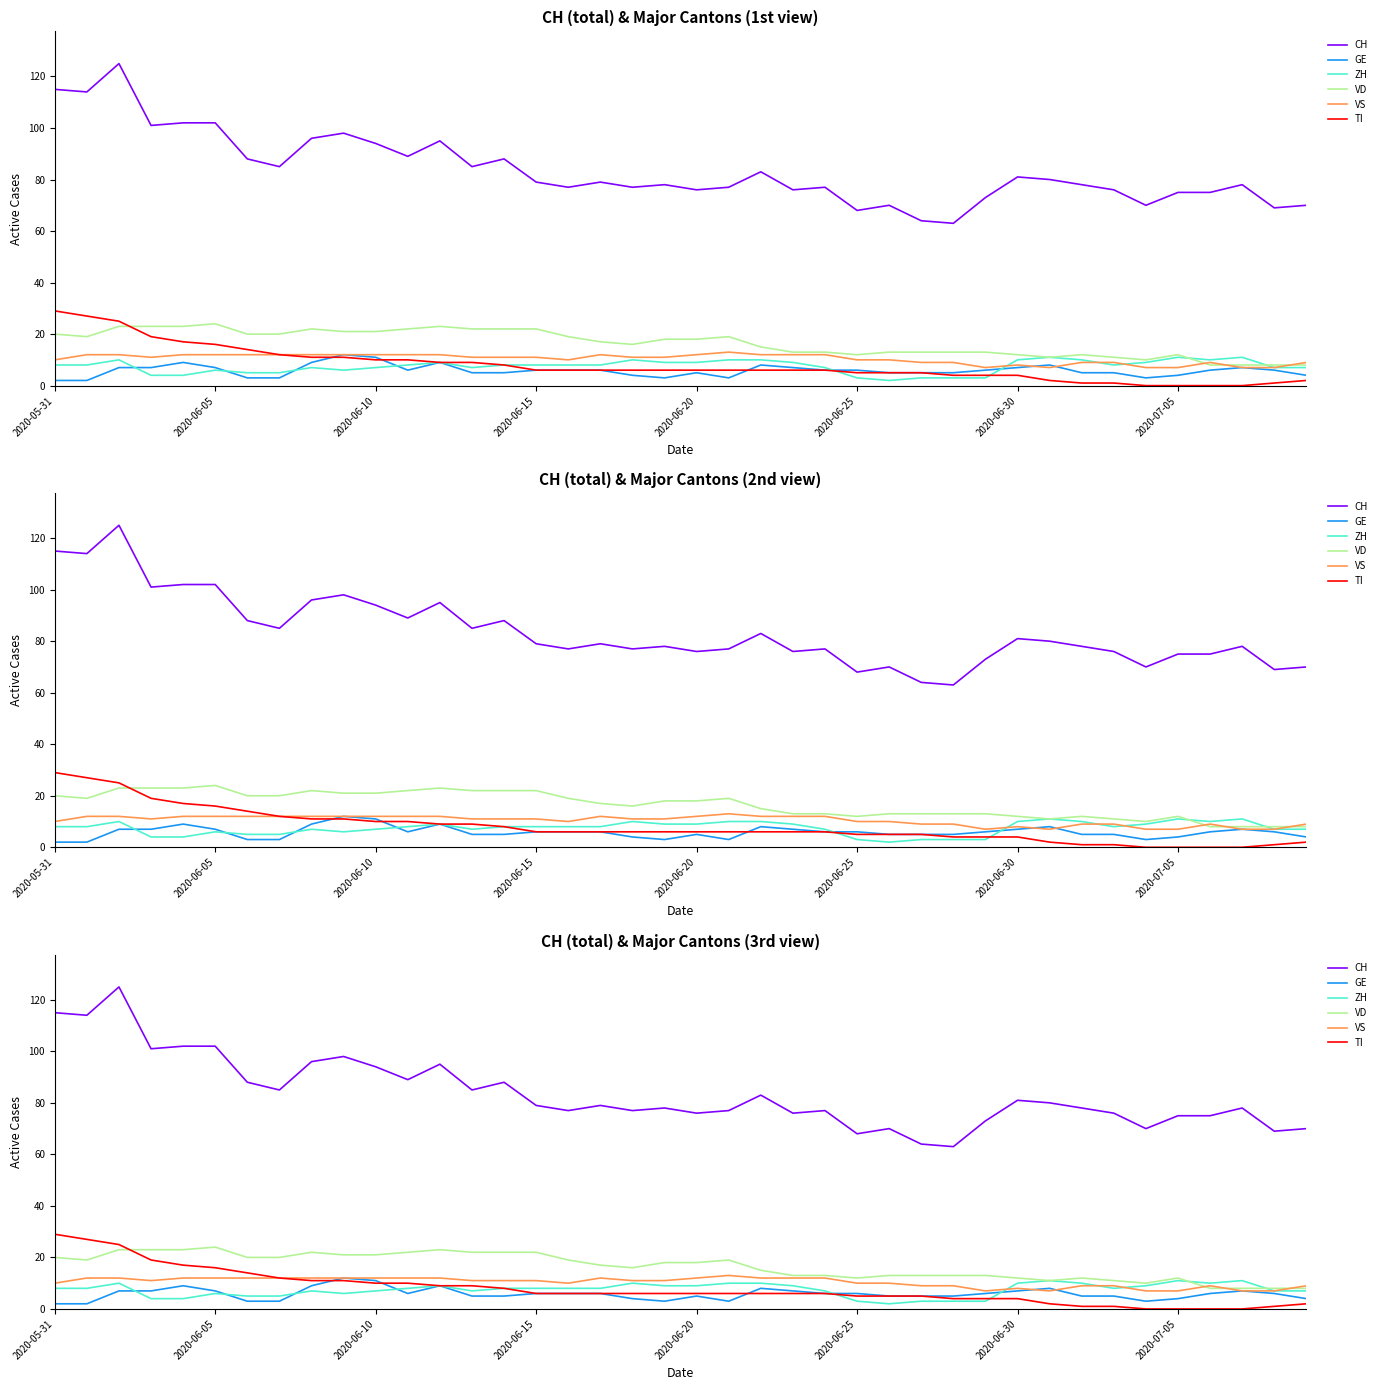

What is the average value of the TI series?

8